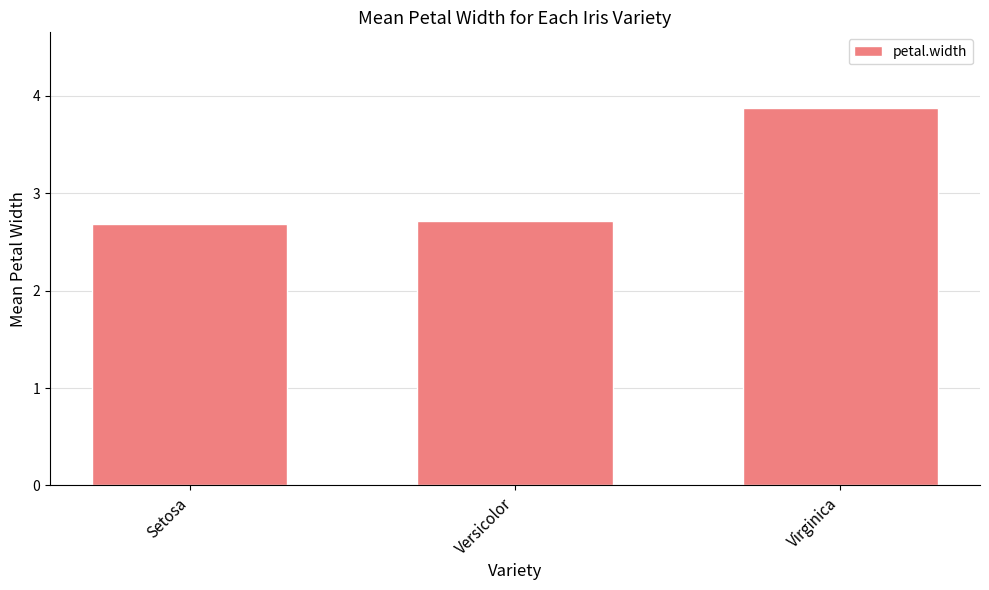

What is the minimum value shown in the chart?

2.7